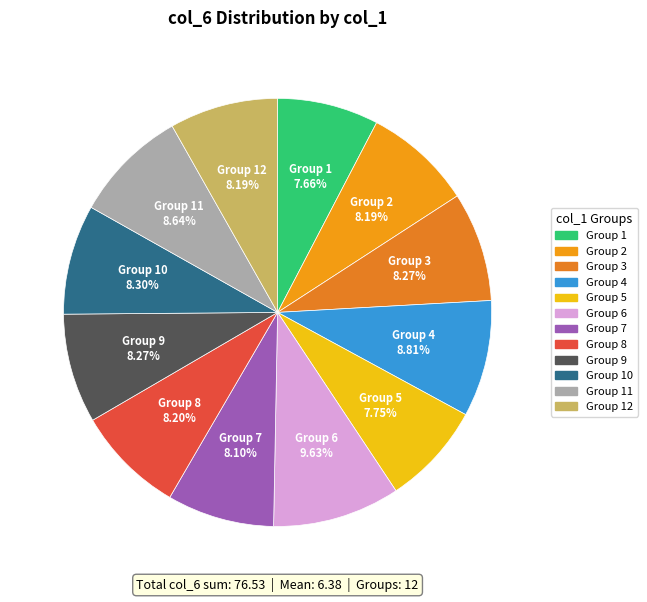

How many segments does this pie chart have?

12